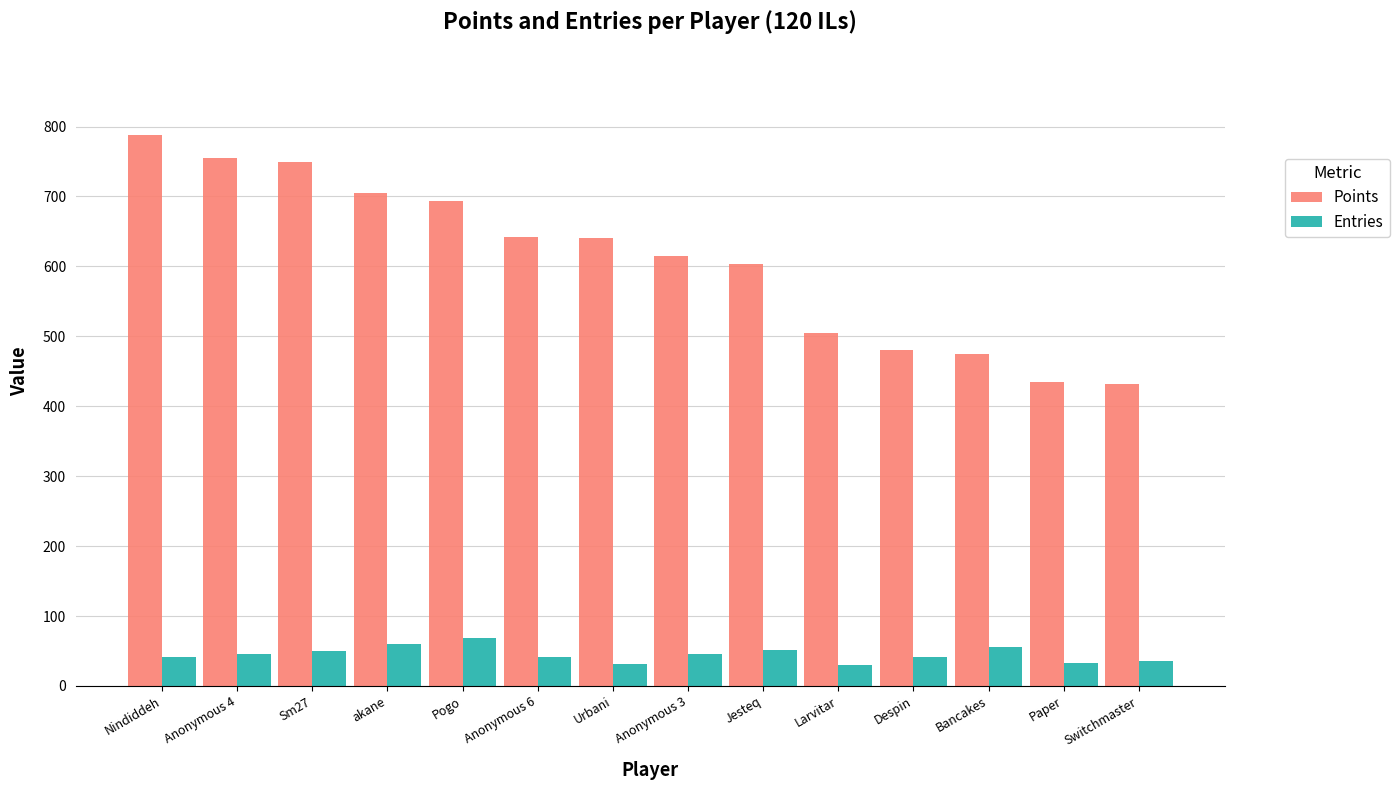

Rank the series by their average value, from highest to lowest.

Points, Entries